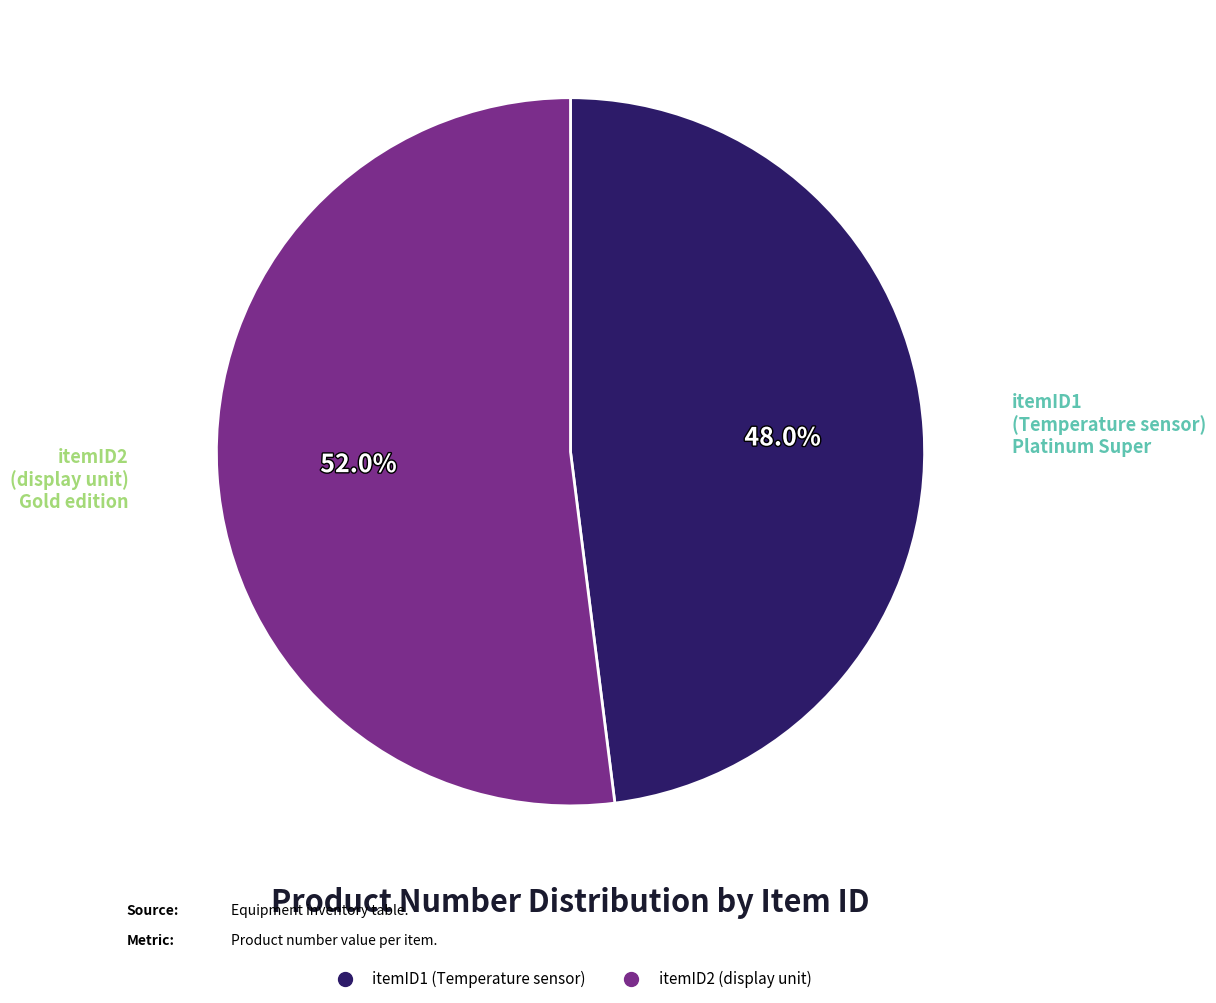

Which category has the smallest portion of the pie?

itemID1